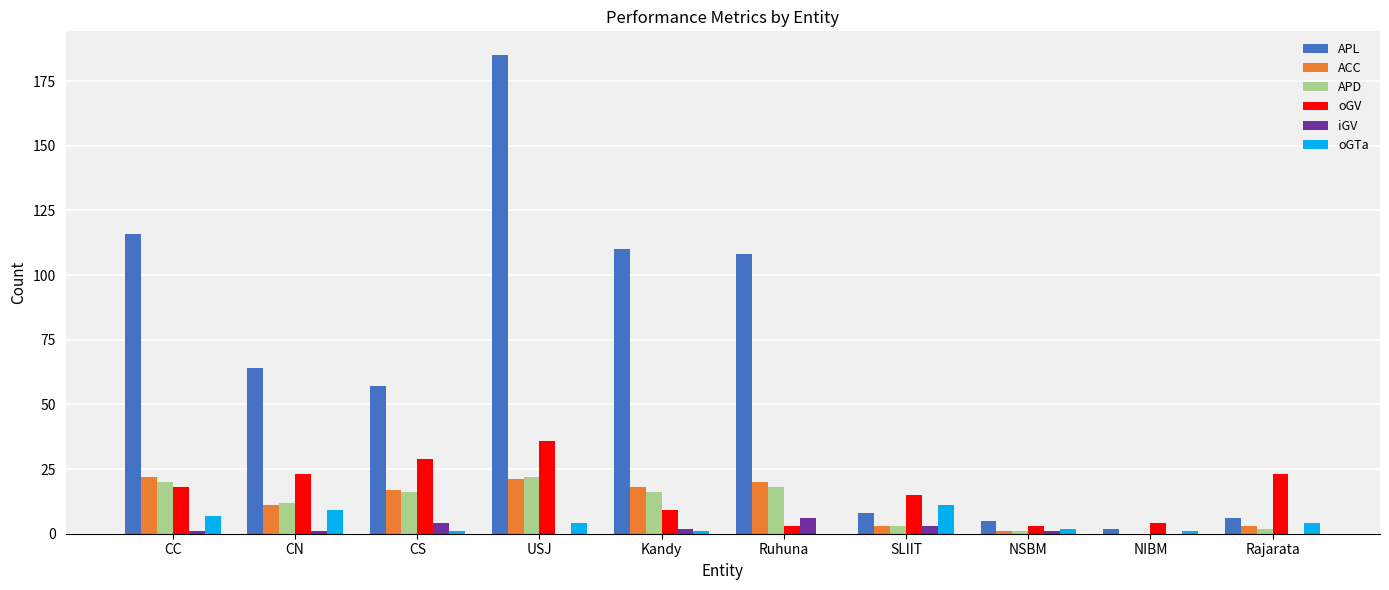

Which series has the largest total across all categories?

APL